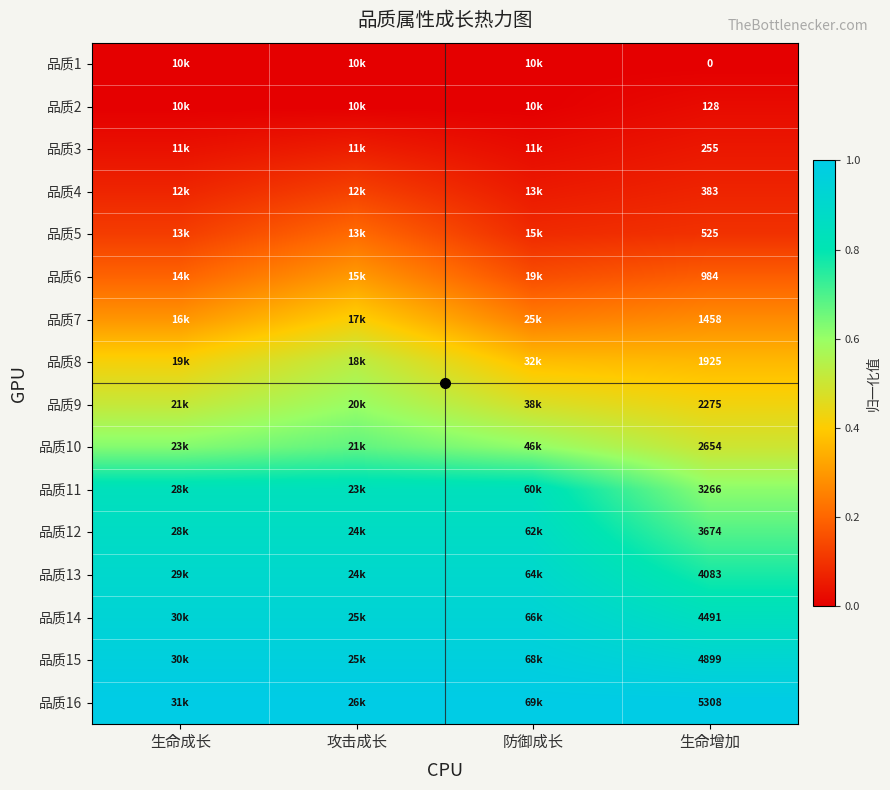

Which has a higher value, 防御成长 or 攻击成长?

防御成长